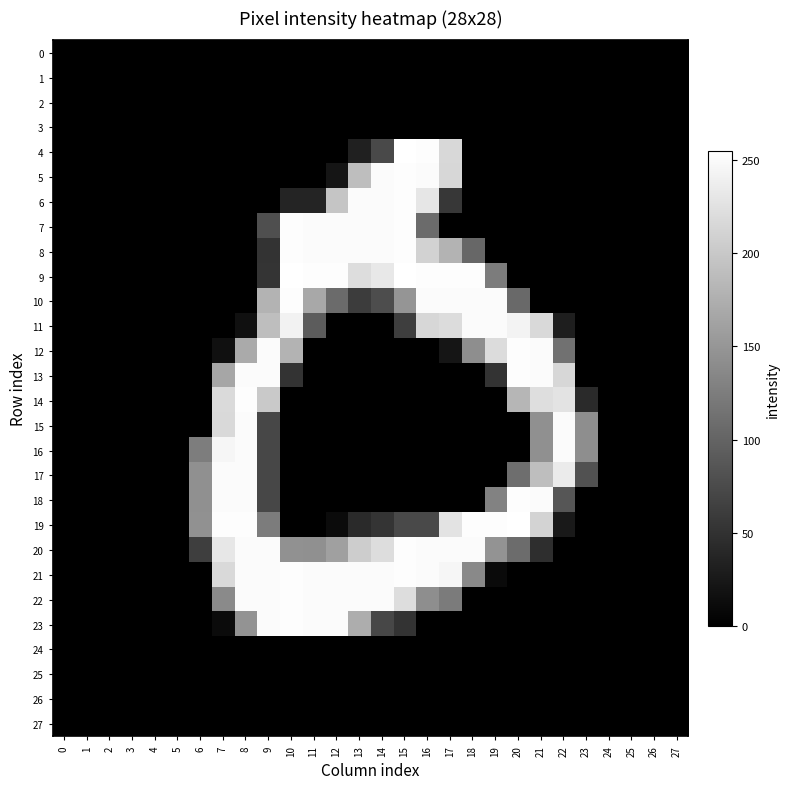

Which series changed the most between 3 and 21?

12